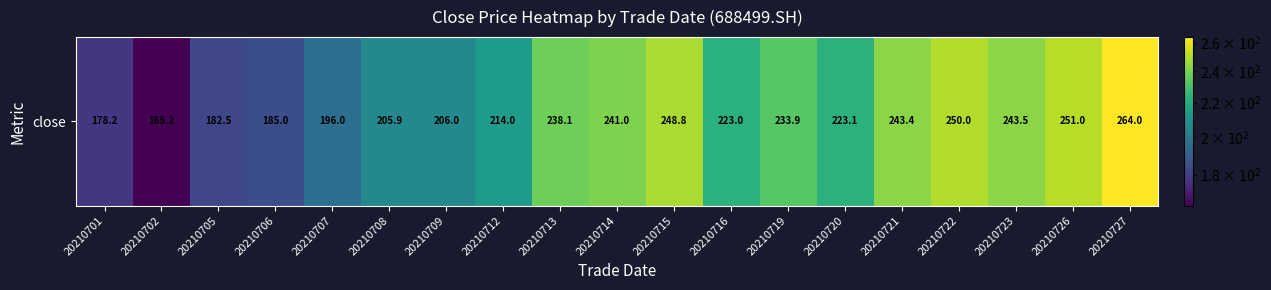

True or false: the data shows 196.0 at 20210707.

True